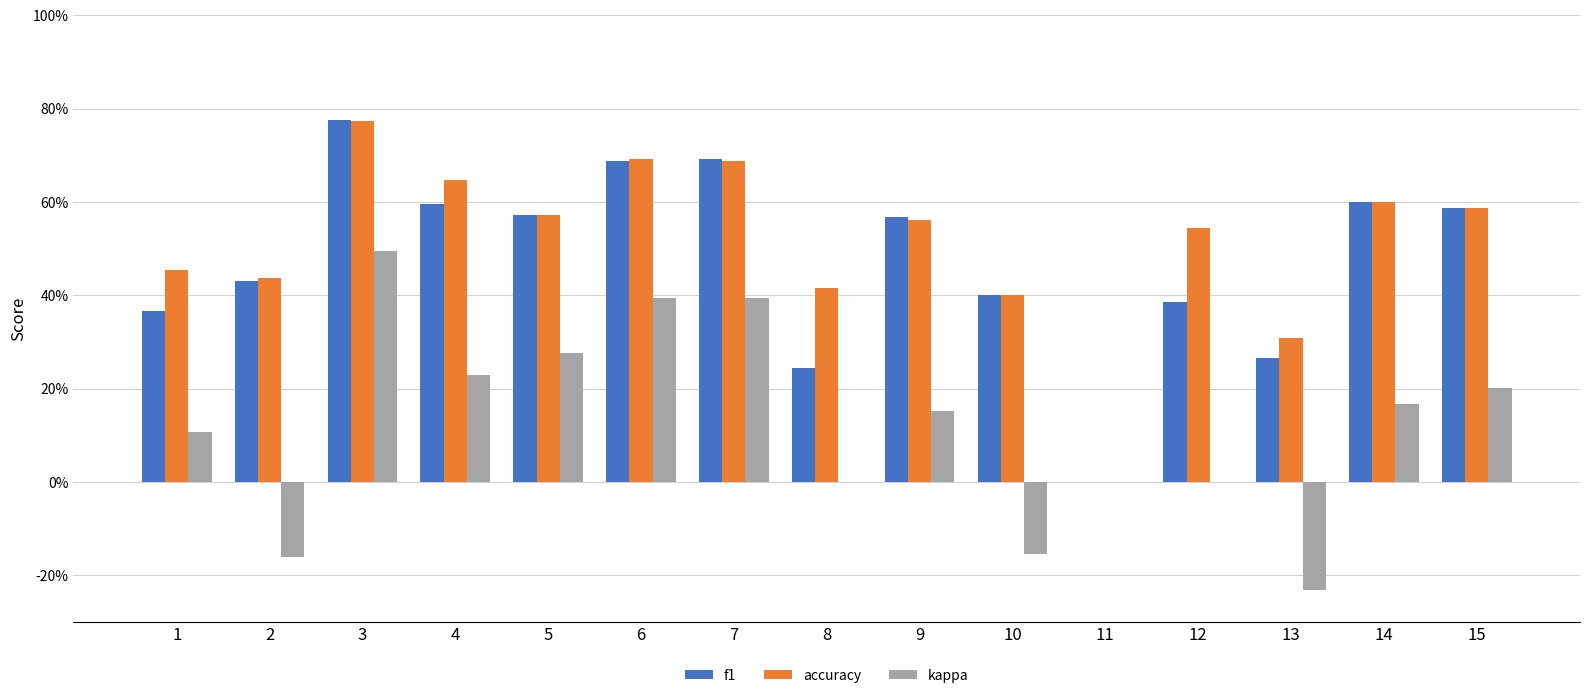

Is the value of kappa at 9 greater than the value of f1 at 13?

No